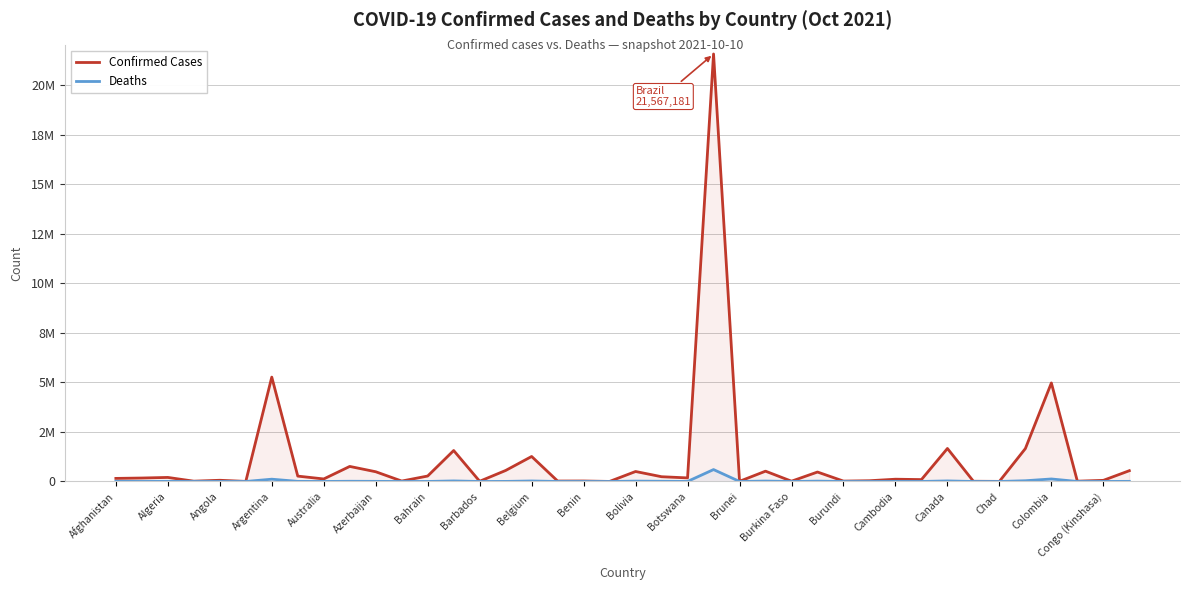

True or false: Deaths and Confirmed Cases cross at least once.

False